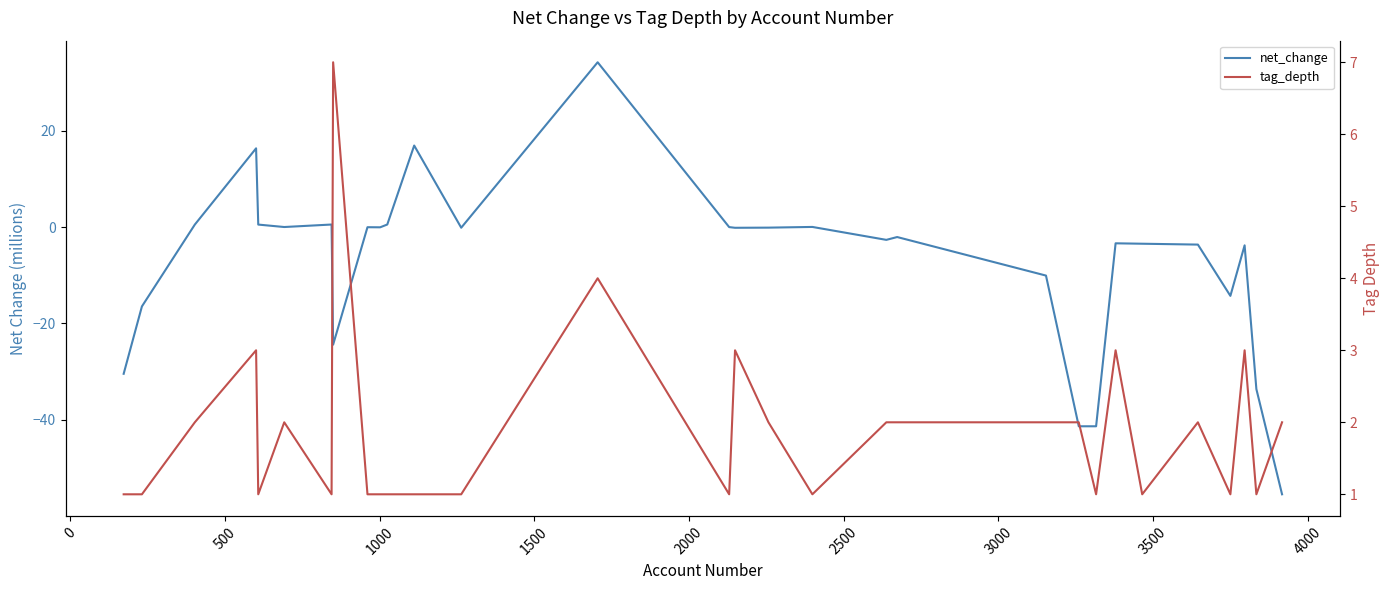

Does the chart display data point markers on the line(s)?

No